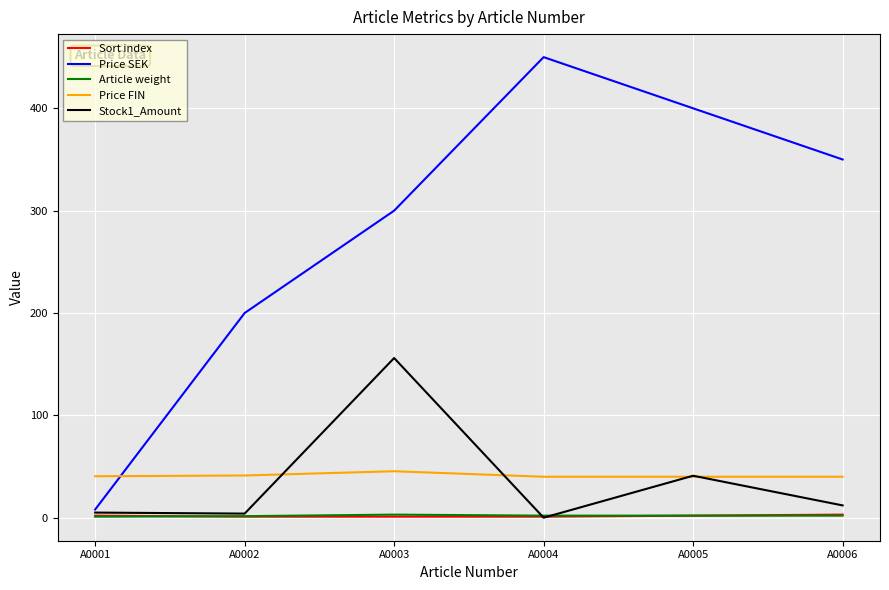

Which series has the largest total across all categories?

Price SEK